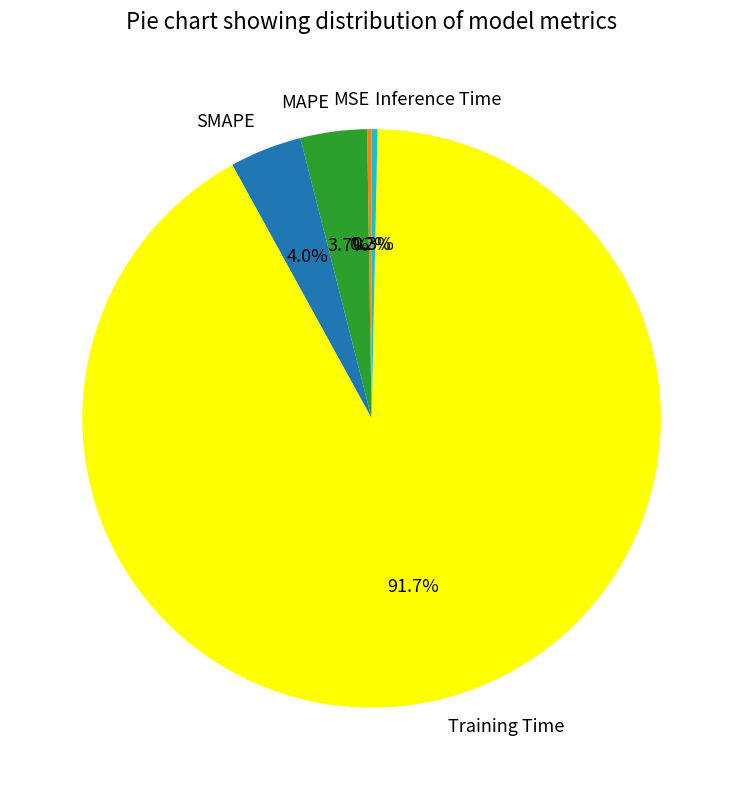

Which category has the biggest portion of the pie?

Training Time